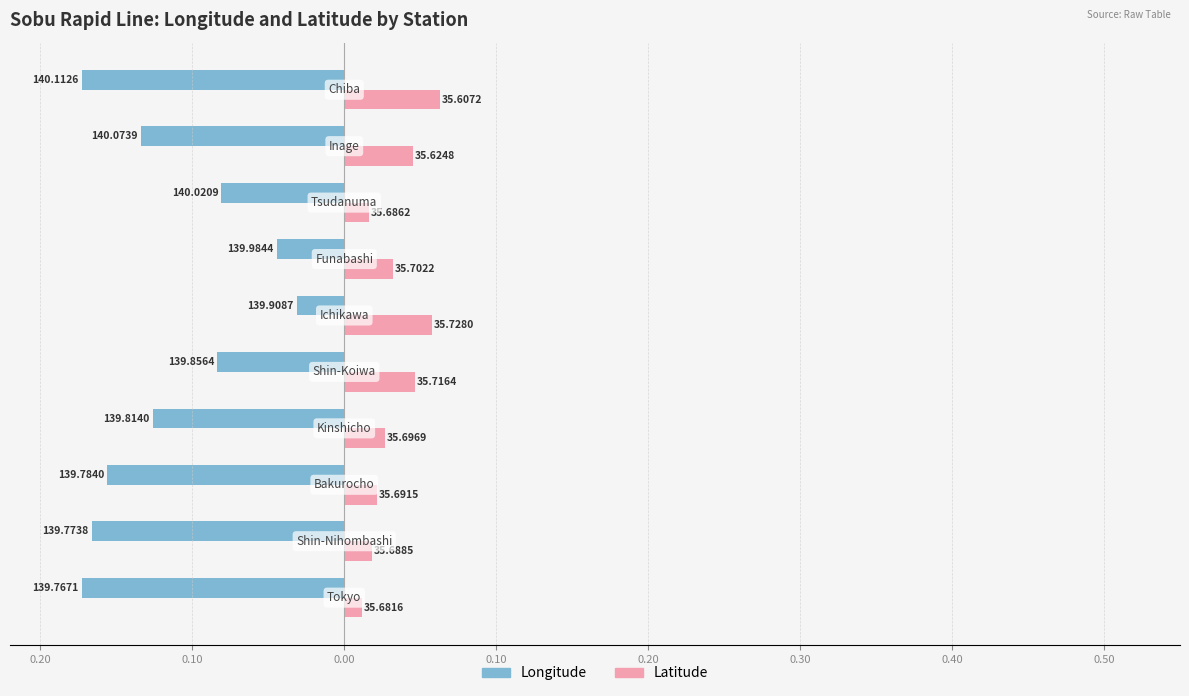

The latitude series shows 0.0 at 0.50. True or false?

True